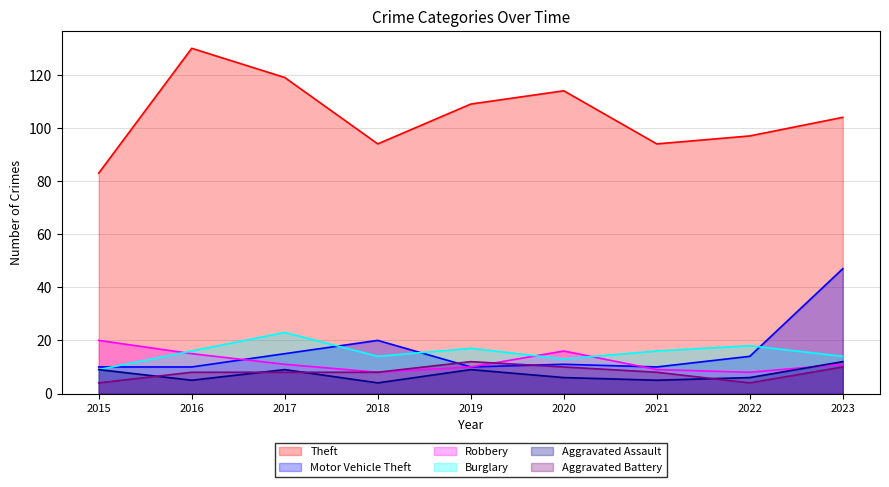

At which label does Motor Vehicle Theft first exceed 11?

2017